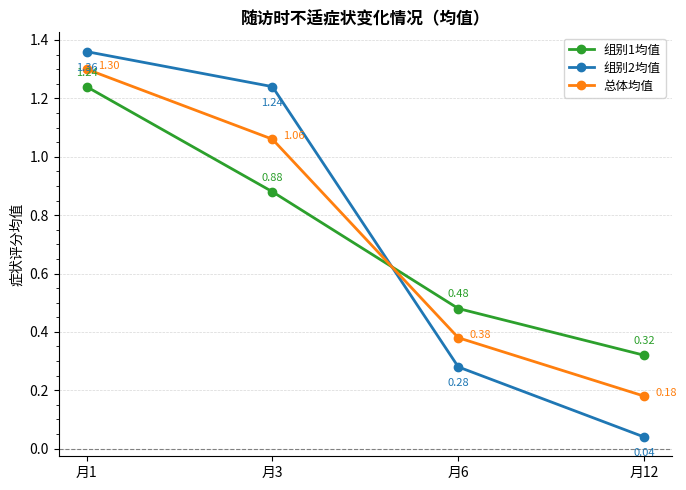

Rank the series by their maximum value, from lowest to highest.

组别1均值, 总体均值, 组别2均值